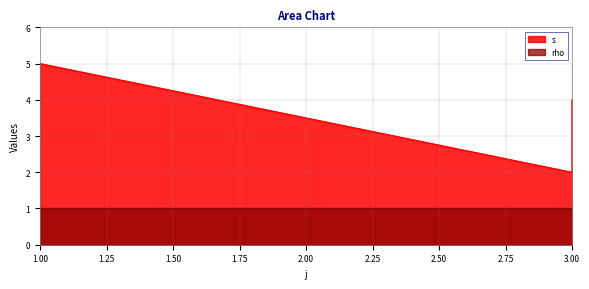

Is it true that the value at 1 is 2?

False